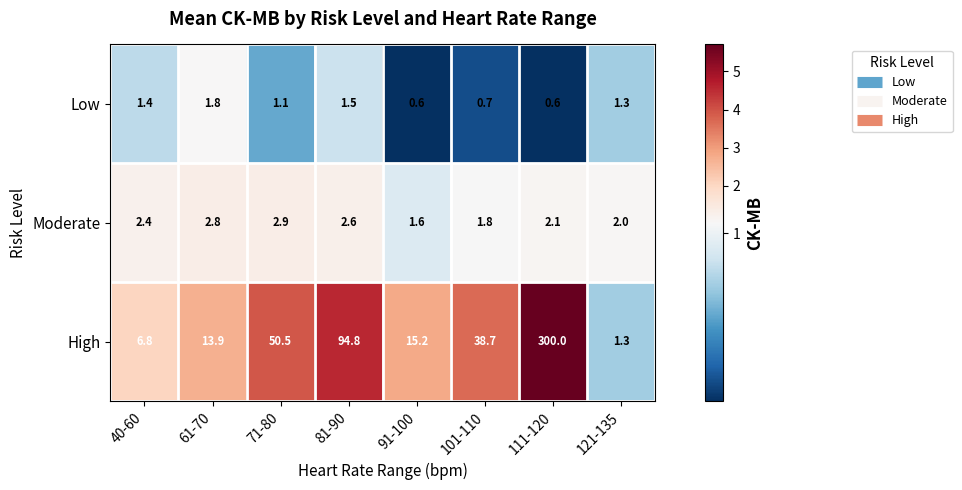

Reading left to right, extract all data points from this chart.

Low: 40-60=1.4	61-70=1.8	71-80=1.1	81-90=1.5	91-100=0.6	101-110=0.7	111-120=0.6	121-135=1.3
Moderate: 40-60=2.4	61-70=2.8	71-80=2.9	81-90=2.6	91-100=1.6	101-110=1.8	111-120=2.1	121-135=2.0
High: 40-60=6.8	61-70=13.9	71-80=50.5	81-90=94.8	91-100=15.2	101-110=38.7	111-120=300.0	121-135=1.3